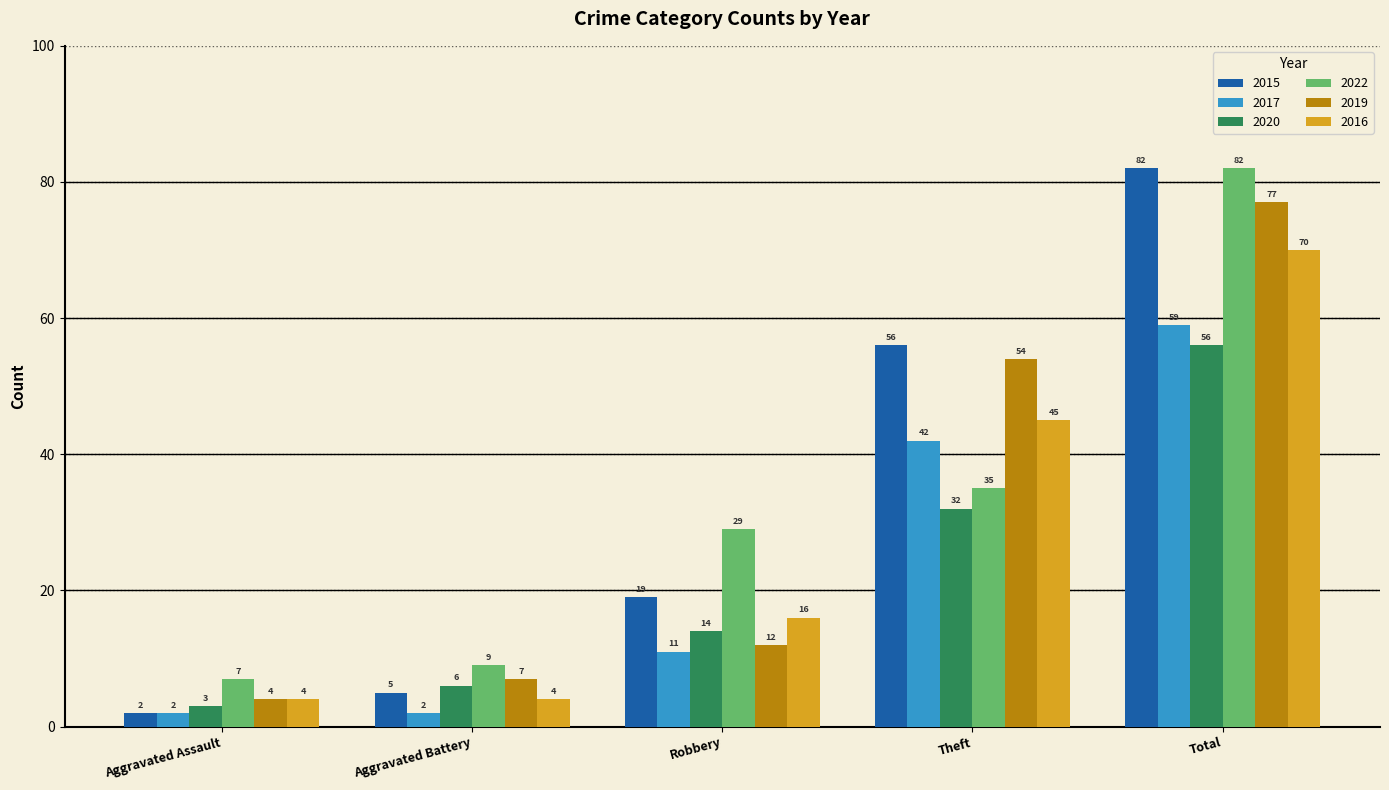

How many data points in 2016 are less than 16?

2